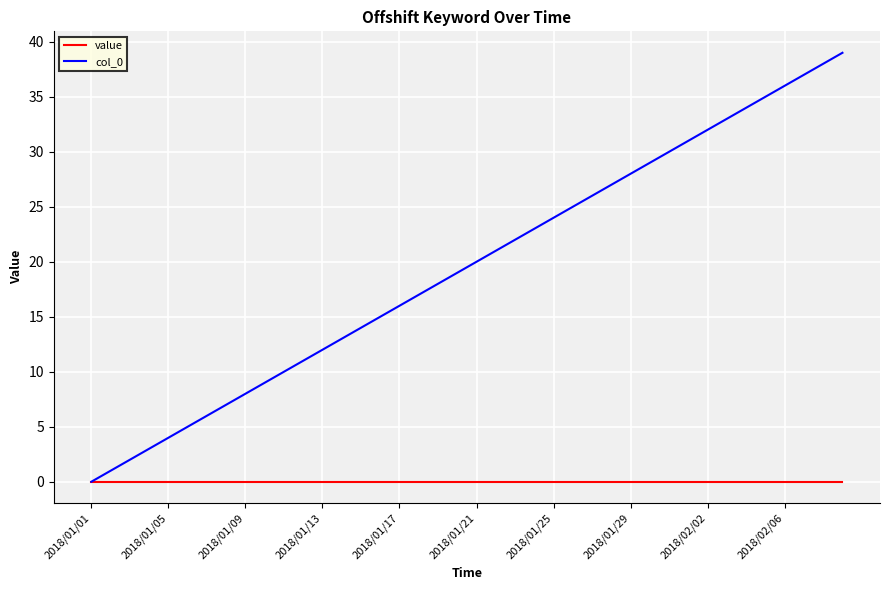

Rank the series by their maximum value, from lowest to highest.

value, col_0